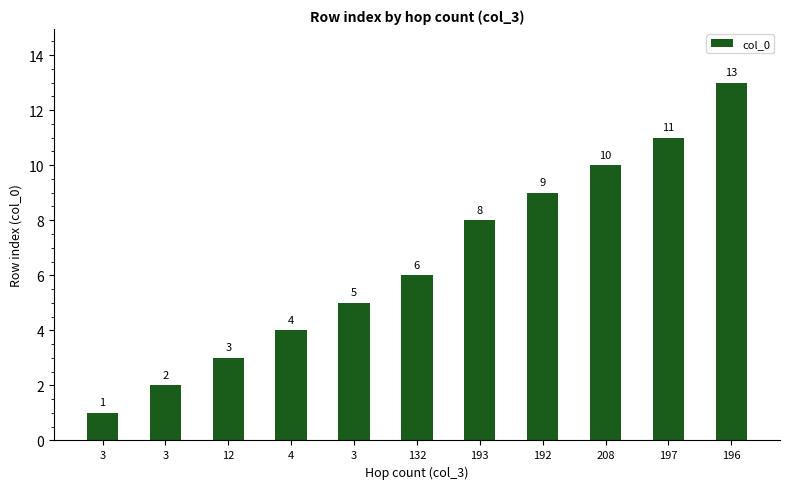

What is the sum of all values?

72